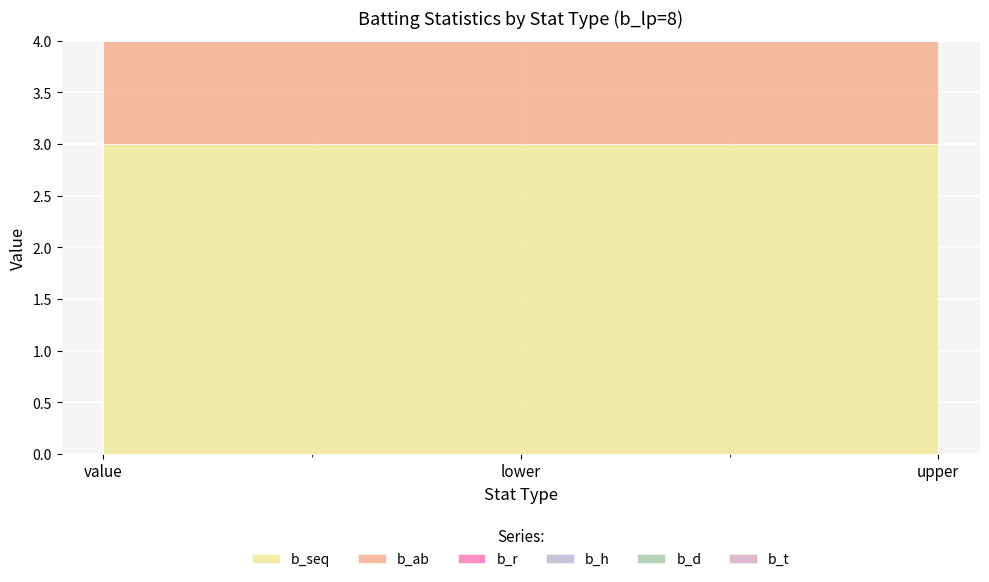

Reading left to right, list all the values displayed in this chart.

b_seq: 3	3	3
b_ab: 1	1	1
b_r: 0	0	0
b_h: 0	0	0
b_d: 0	0	0
b_t: 0	0	0